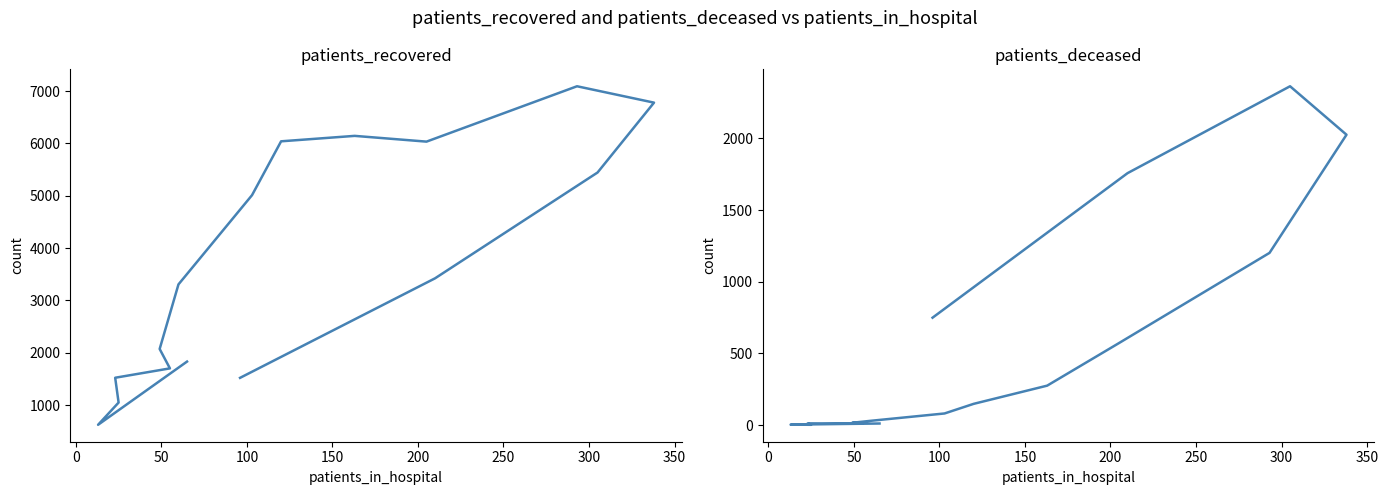

What are all the series names shown in the legend?

patients_recovered, patients_deceased